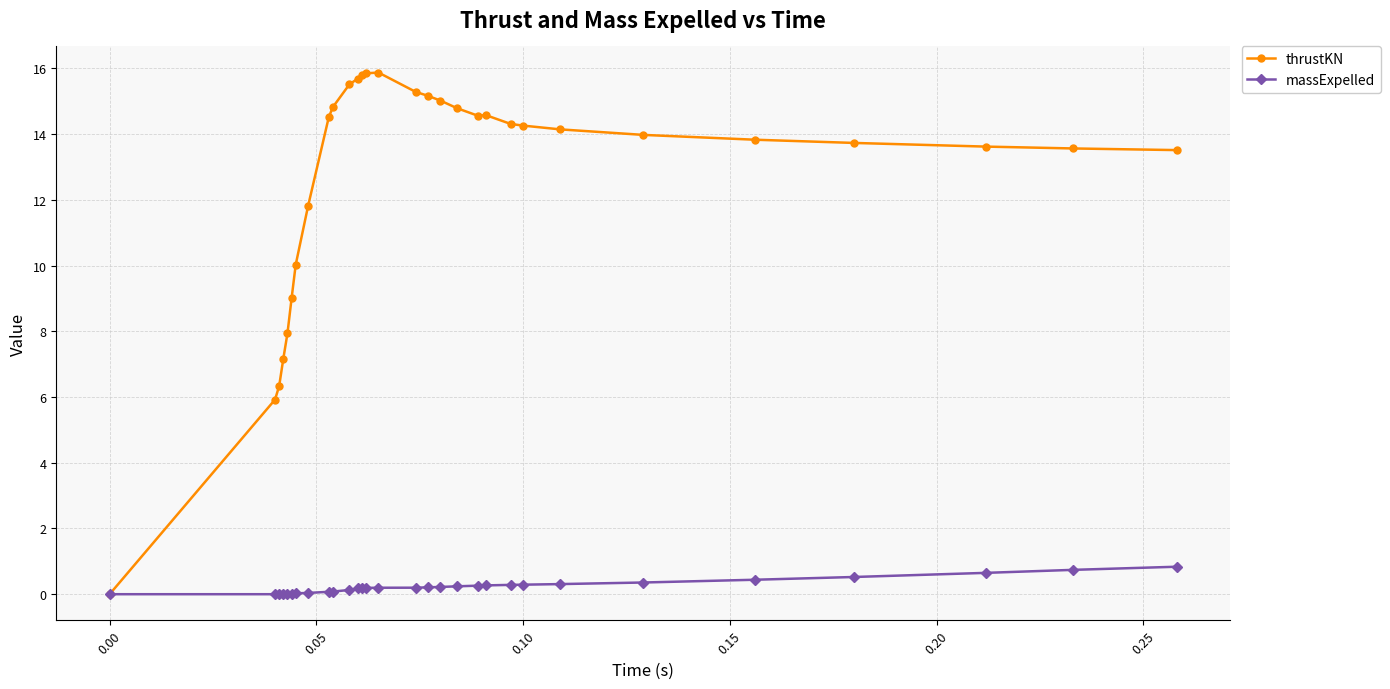

Which series has the largest total across all categories?

thrustKN